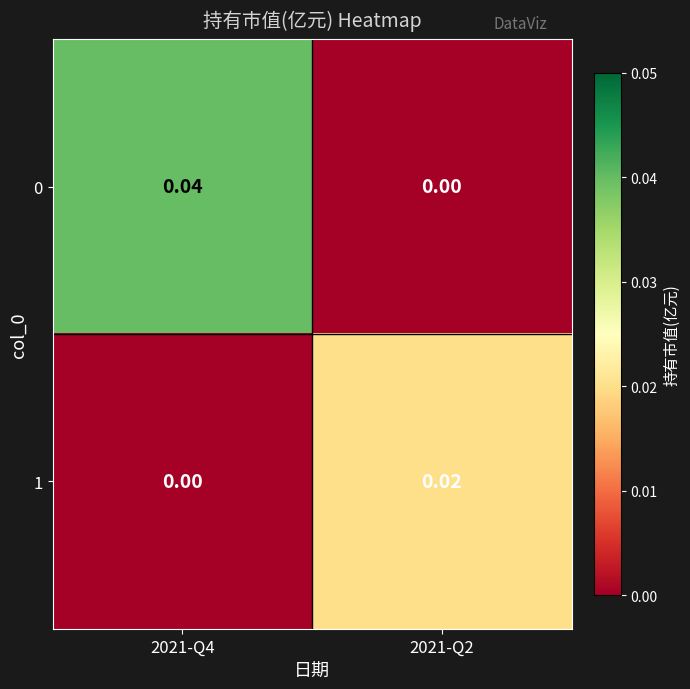

Is the value of 1 at 2021-Q4 greater than the value of 0 at 2021-Q4?

No